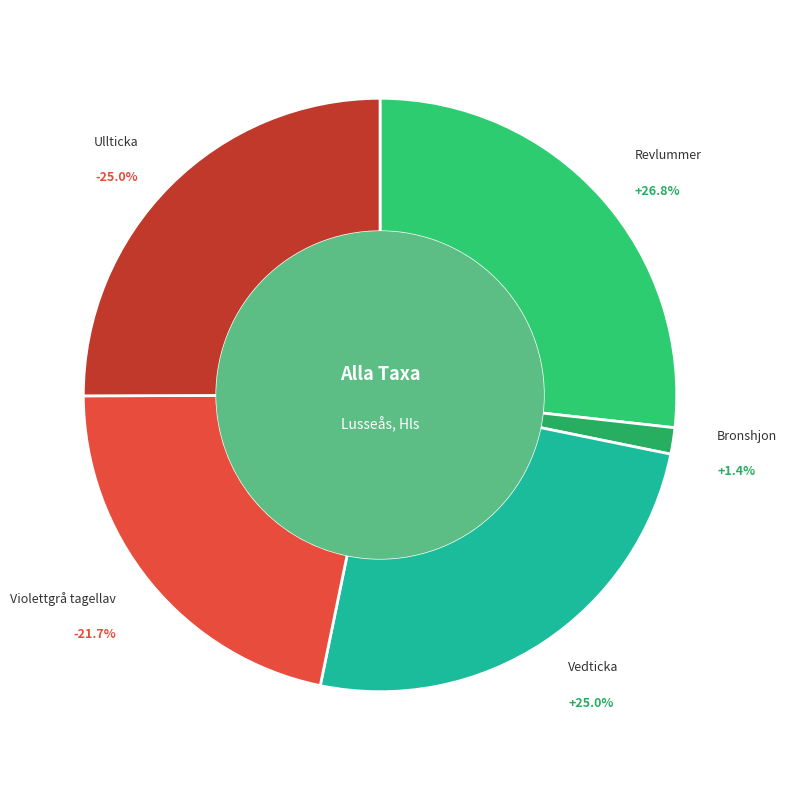

To the nearest percent, what is the average slice percentage?

20%